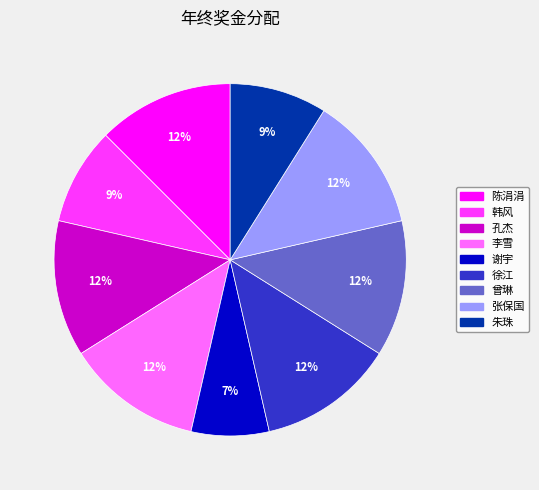

Count the number of slices in the pie.

9